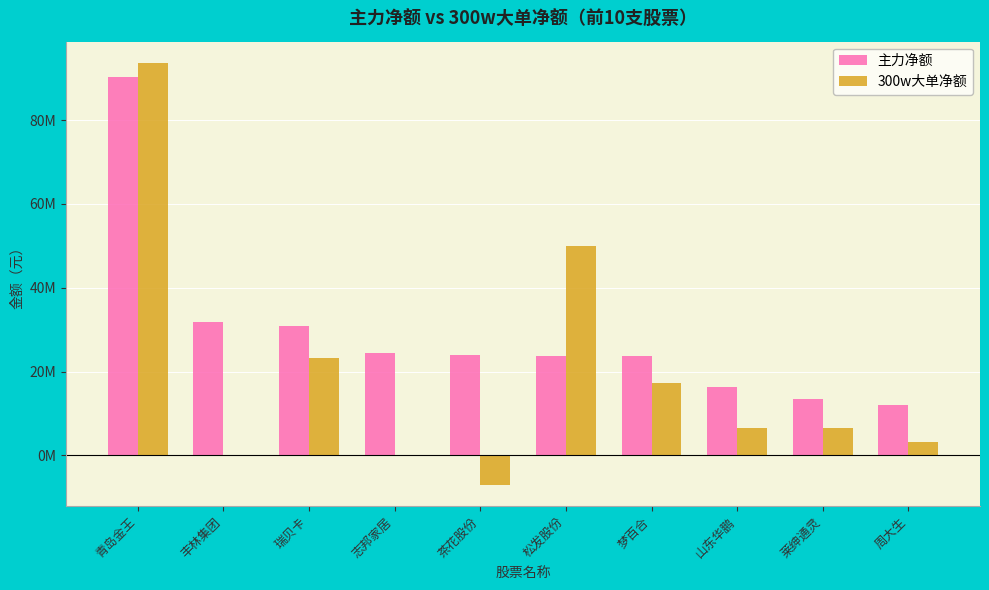

What is the difference between the highest and lowest values at 山东华鹏?

9850646